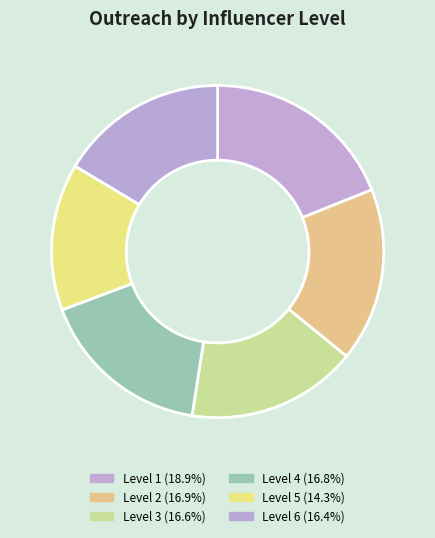

Is Level 3 the majority of the pie?

No